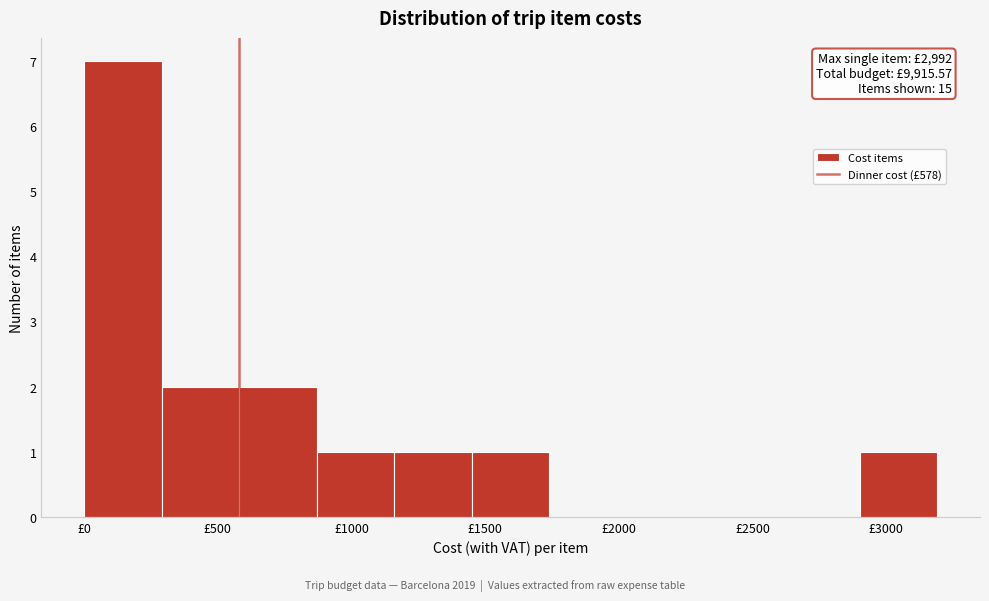

Over which range of the x-axis is the bar tallest?

0 to 300